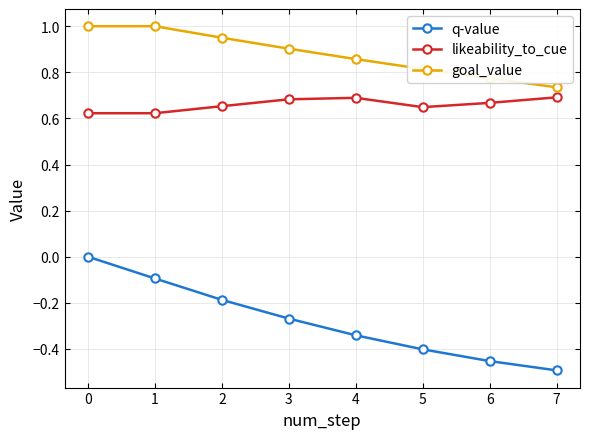

At 5, list the series in order from largest to smallest.

goal_value, likeability_to_cue, q-value